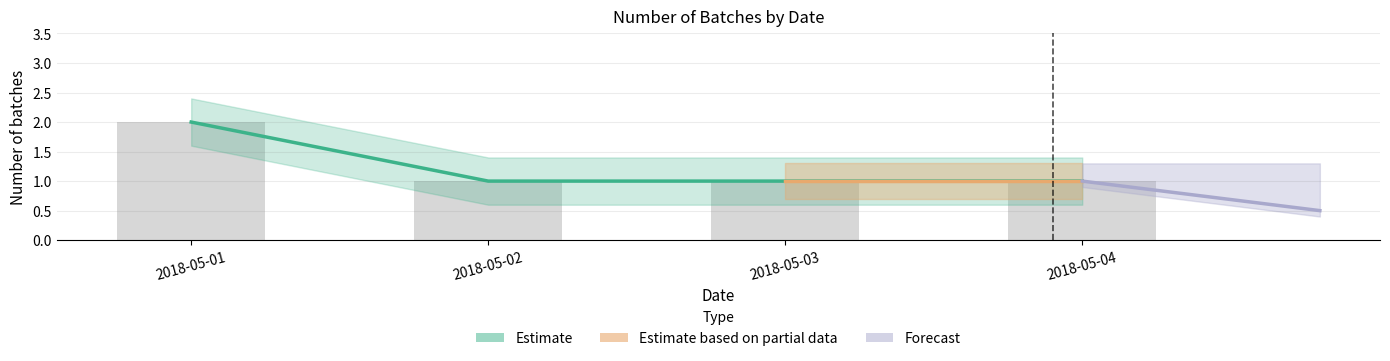

The chart shows a value of 1 at 2018-05-04. True or false?

False